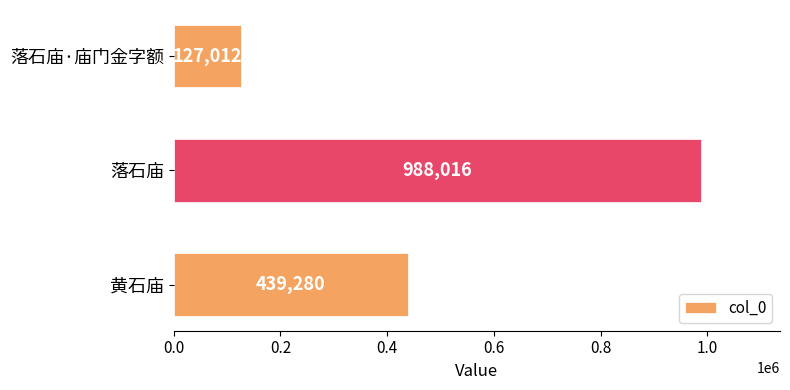

Approximately how many times larger is the value at 落石庙 compared to 落石庙·庙门金字额?

7.8